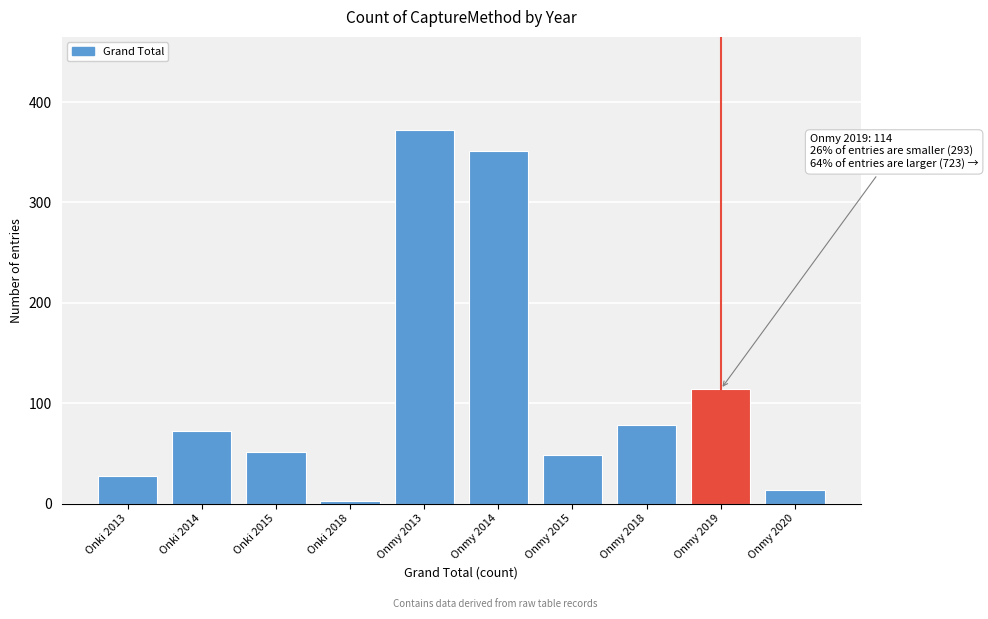

Reading right to left, what are all the values shown in this chart?

14	114	78	48	351	372	3	51	72	27